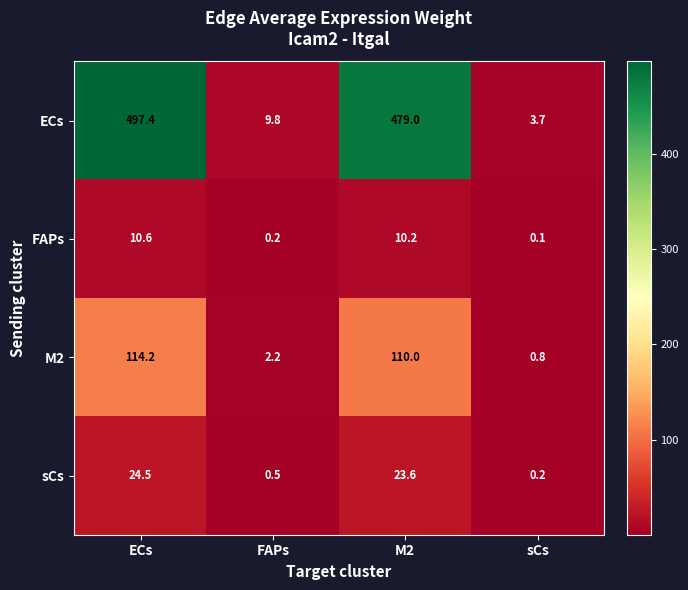

What is the smallest value displayed?

0.1